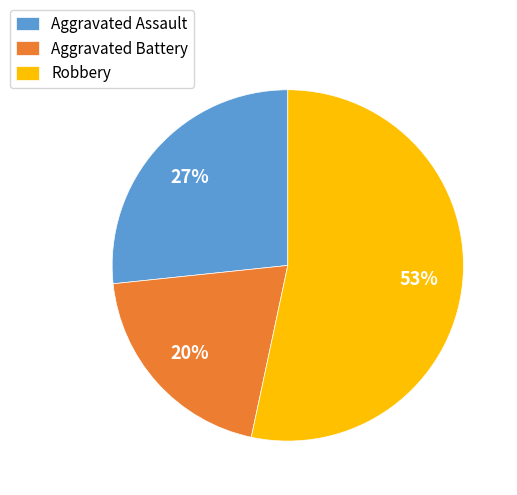

Is it true that Robbery is 48% of the pie?

False